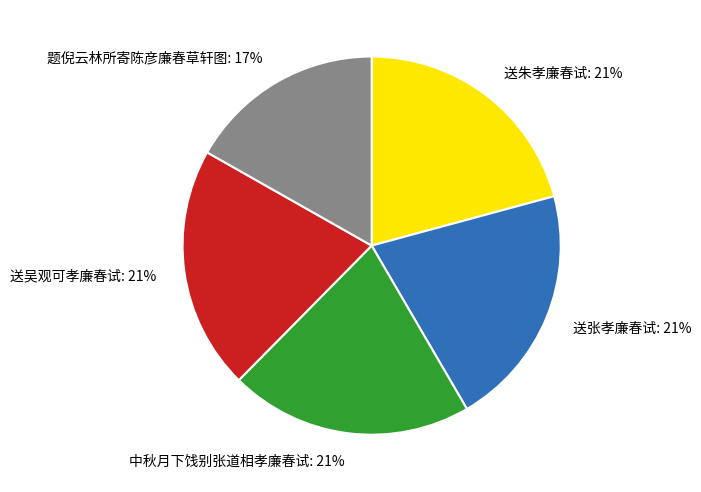

Do 题倪云林所寄陈彦廉春草轩图 and 中秋月下饯别张道相孝廉春试 together represent more than half of the pie?

No